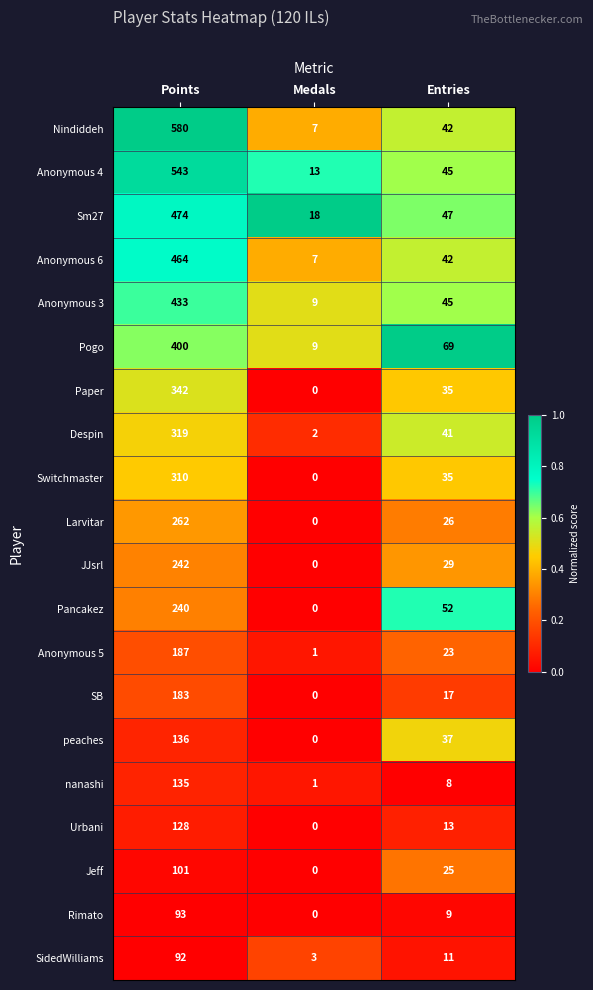

Which category has the highest value across all series?

Points